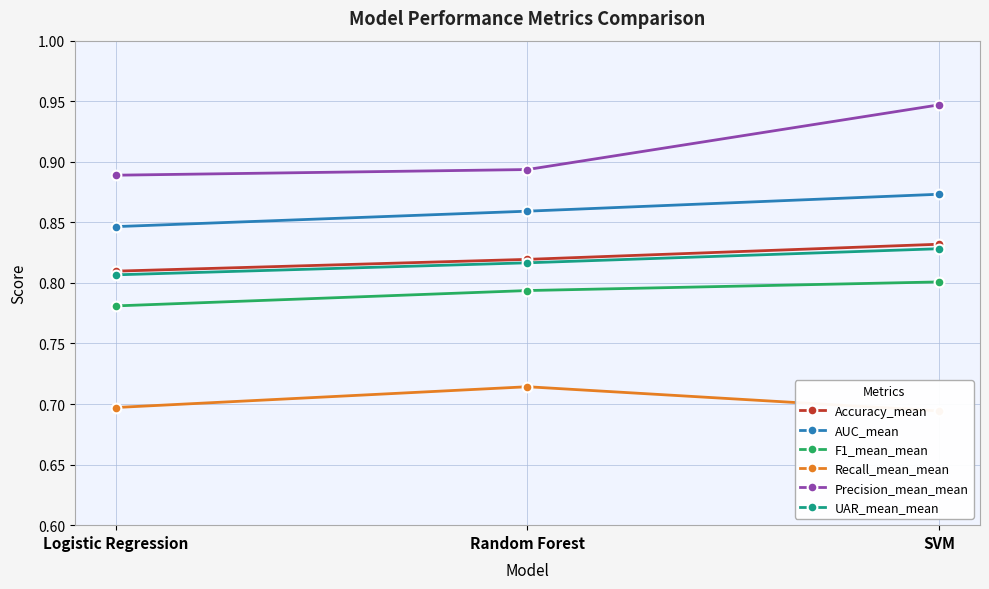

What is the lowest value of the Recall_mean_mean series?

0.7